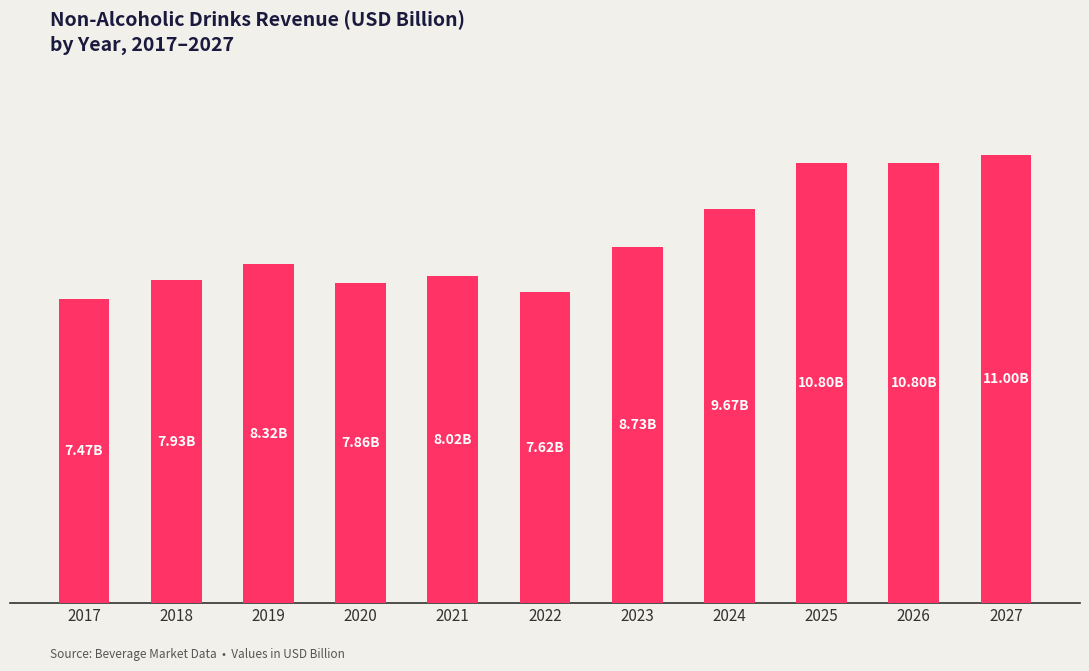

Are the bars horizontal?

No